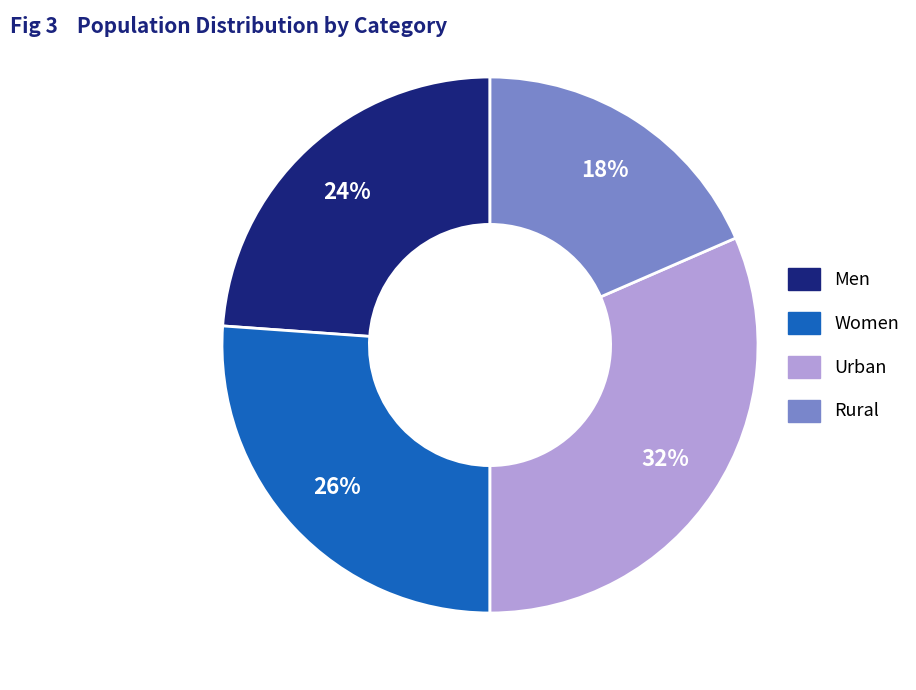

What percentage is the Urban slice, to the nearest percent?

32%